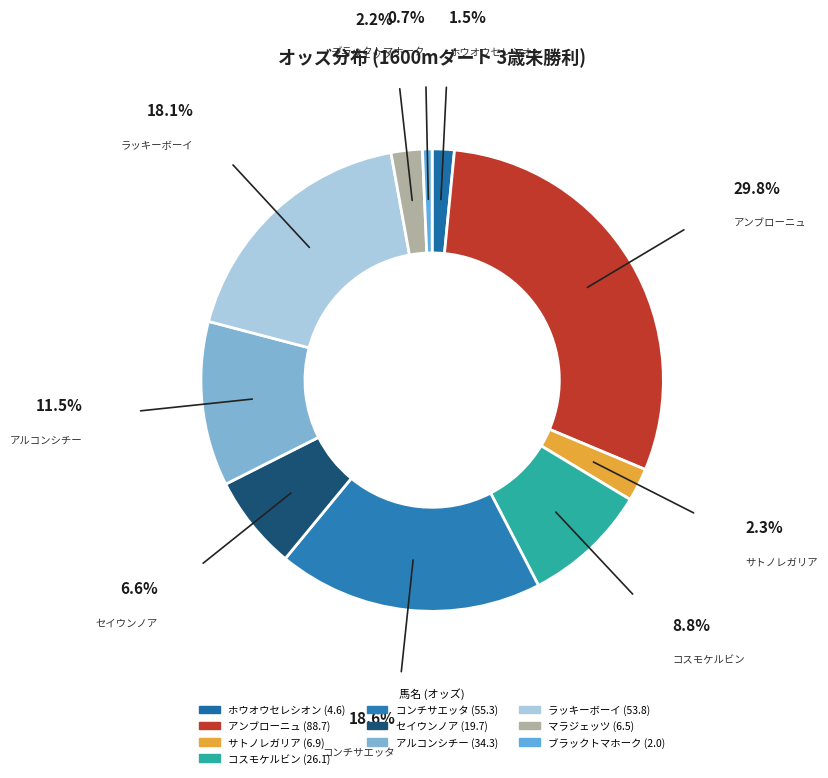

True or false: ラッキーボーイ accounts for 18% of the total.

True